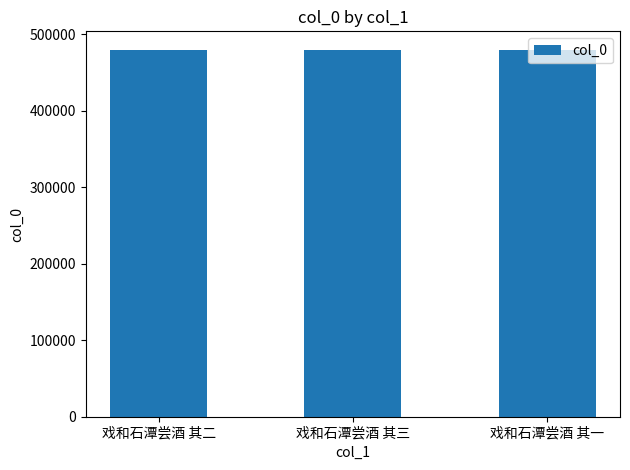

What is the value of the 2nd bar from the left?

479668